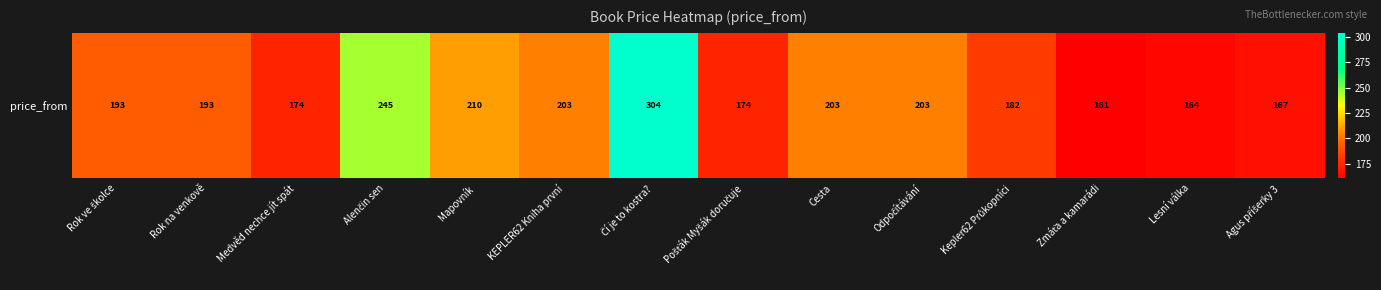

The chart shows a value of 210 at Mapovník. True or false?

True